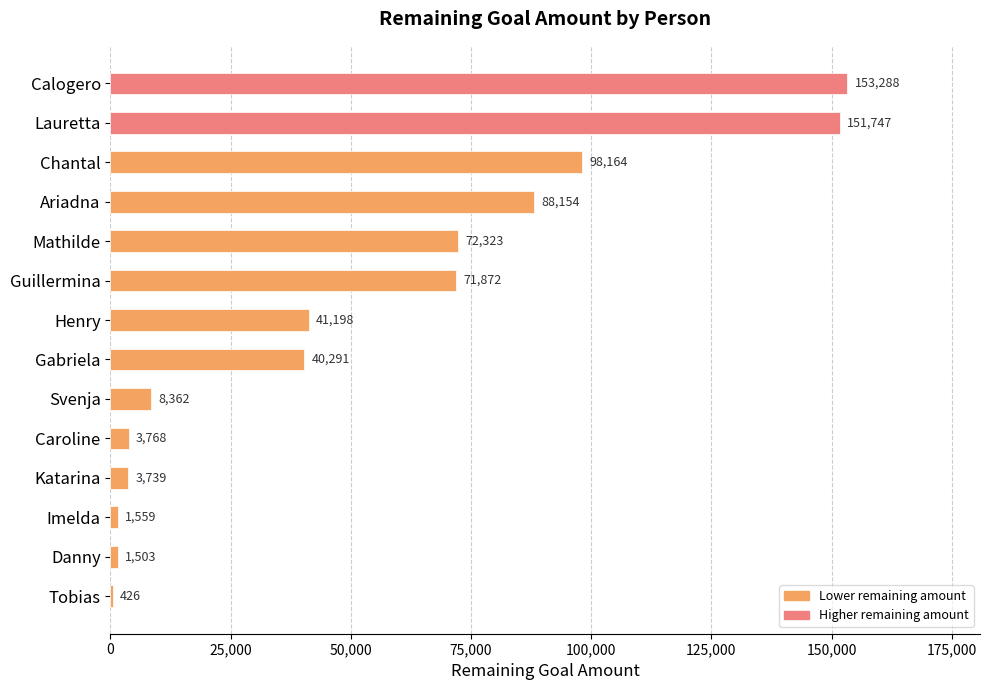

What is the change in value from Calogero to Svenja?

-144926